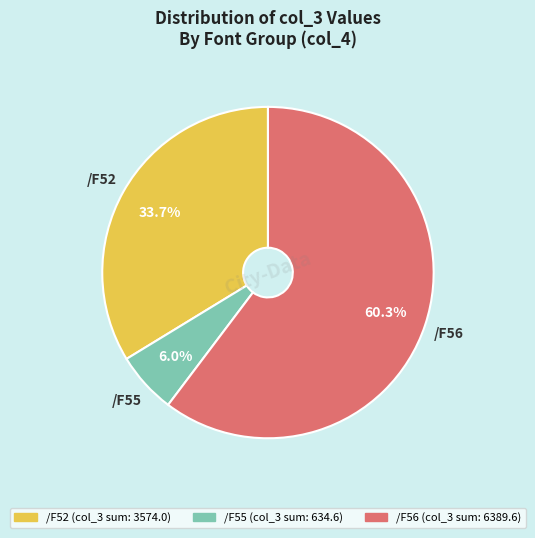

Is there any slice that represents more than half of the pie?

Yes